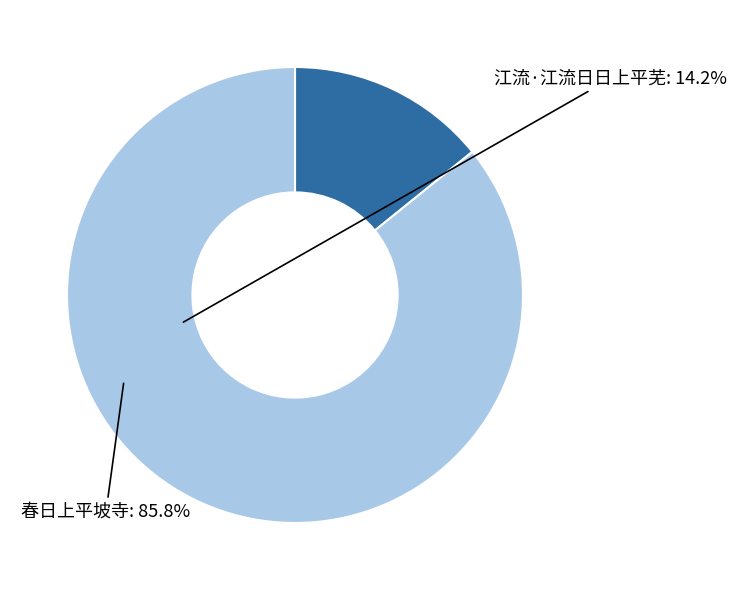

Which has a higher value, 春日上平坡寺 or 江流·江流日日上平芜?

春日上平坡寺